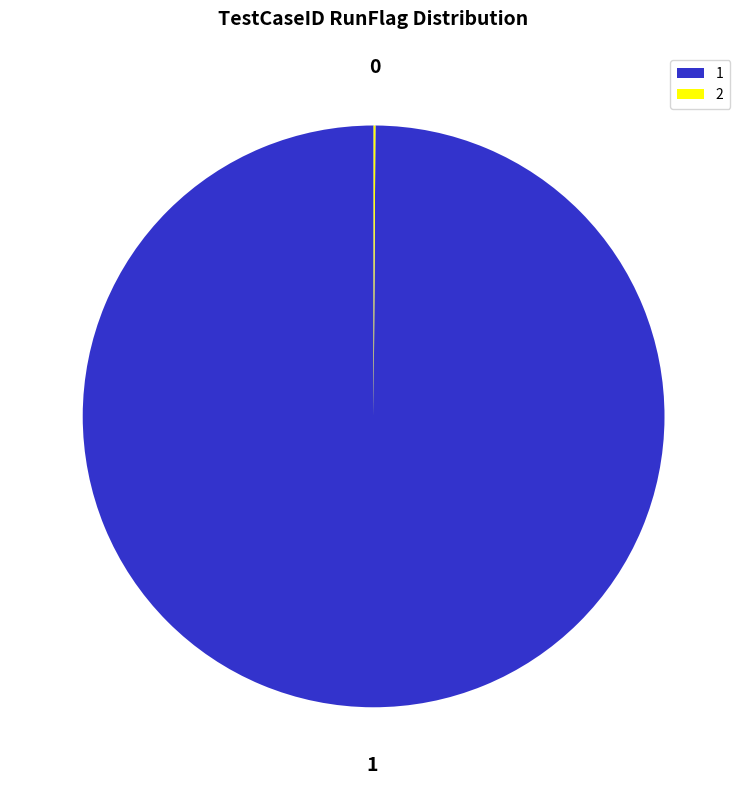

Does 1 account for over 50% of the chart?

Yes